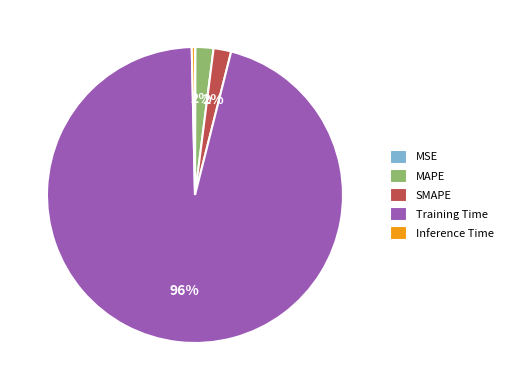

Does any single category account for the majority?

Yes